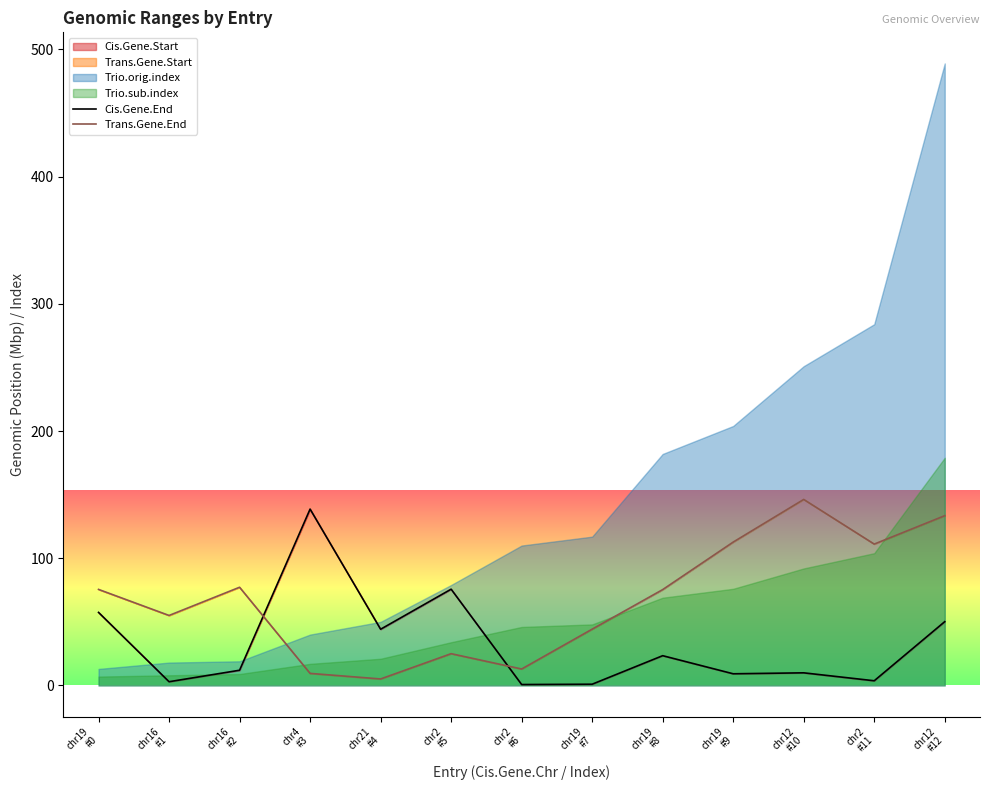

Reading right to left, what are all the values shown in this chart?

Cis.Gene.End: chr12
#12=50.2	chr2
#11=3.7	chr12
#10=9.9	chr19
#9=9.2	chr19
#8=23.4	chr19
#7=1.0	chr2
#6=0.7	chr2
#5=75.7	chr21
#4=44.2	chr4
#3=138.7	chr16
#2=12.0	chr16
#1=3.0	chr19
#0=57.4
Trans.Gene.End: chr12
#12=133.5	chr2
#11=111.1	chr12
#10=146.2	chr19
#9=112.7	chr19
#8=75.4	chr19
#7=44.3	chr2
#6=12.9	chr2
#5=25.0	chr21
#4=5.1	chr4
#3=9.5	chr16
#2=77.2	chr16
#1=55.0	chr19
#0=75.5